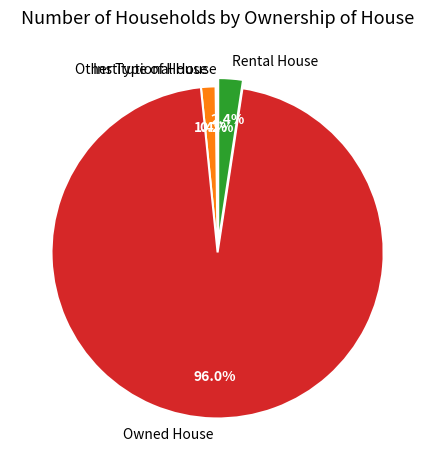

Is the sum of Owned House and Other Type of House greater than half?

Yes